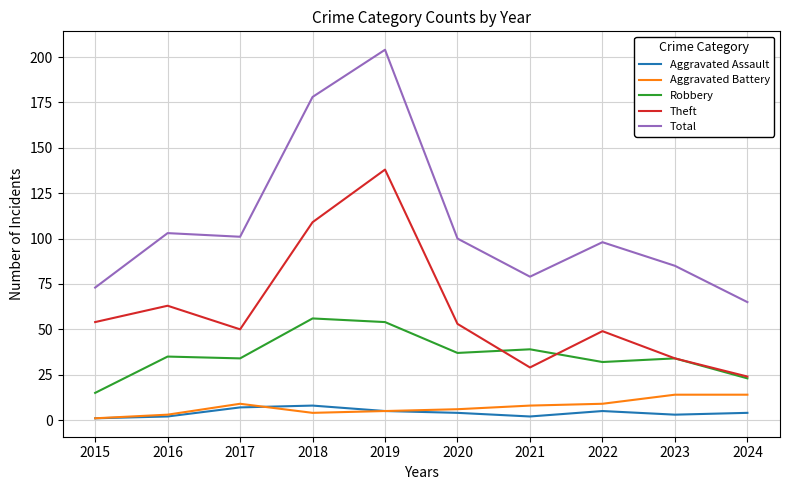

Which series has the widest spread of values?

Total